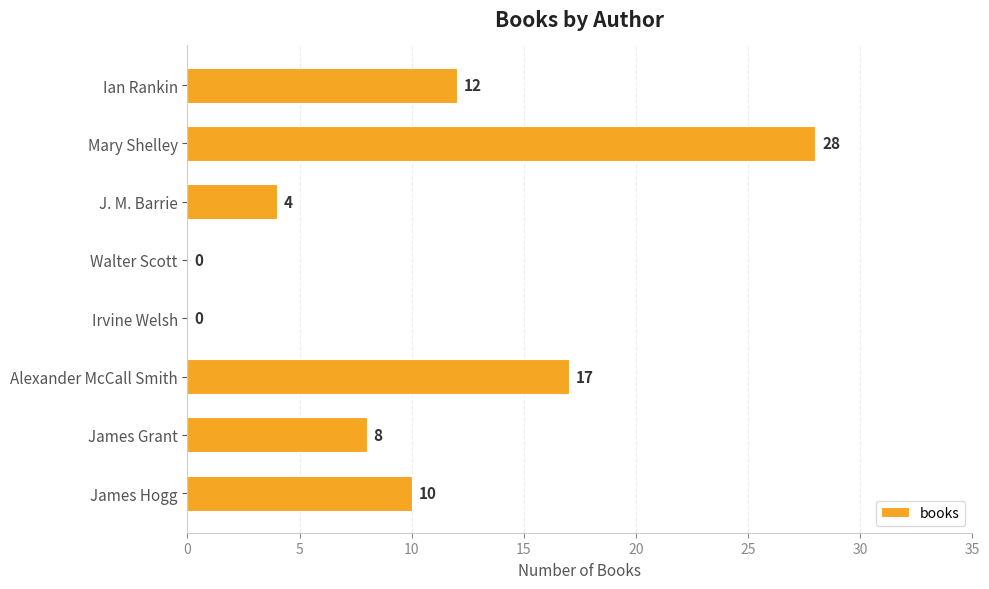

True or false: the data shows 15 at Mary Shelley.

False